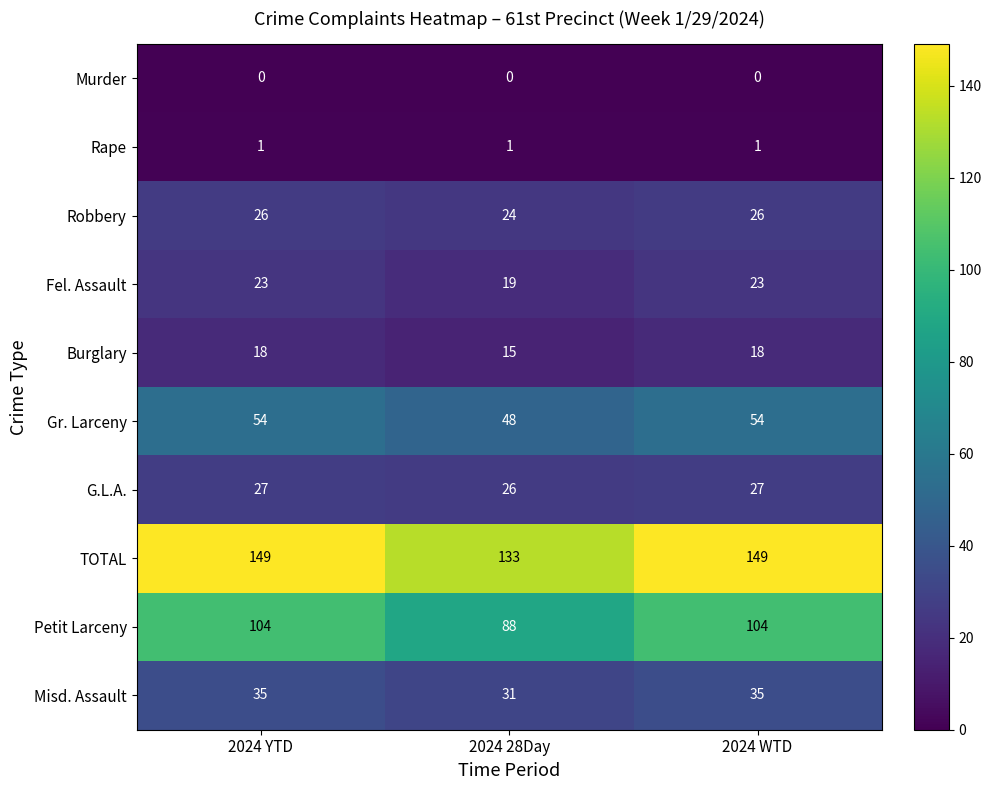

The Petit Larceny series shows 88 at 2024 28Day. True or false?

True